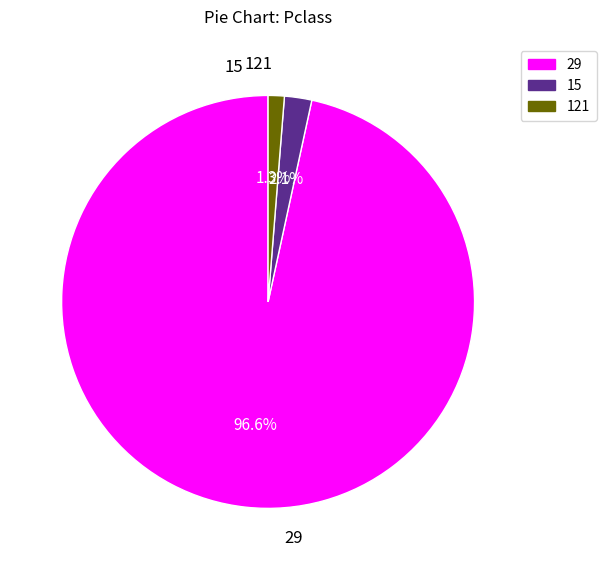

Is there any slice that represents more than half of the pie?

Yes